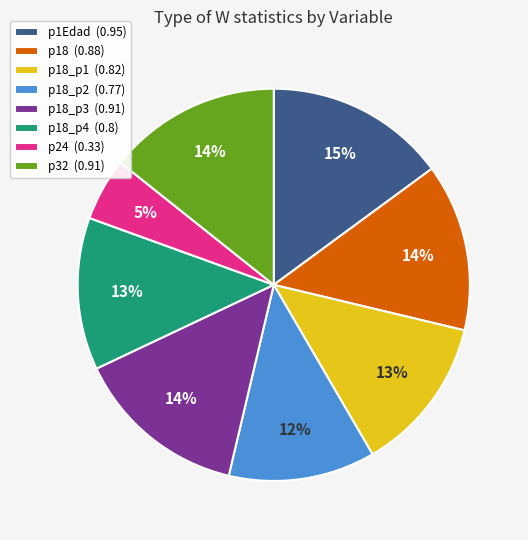

How many slices are in this pie chart?

8